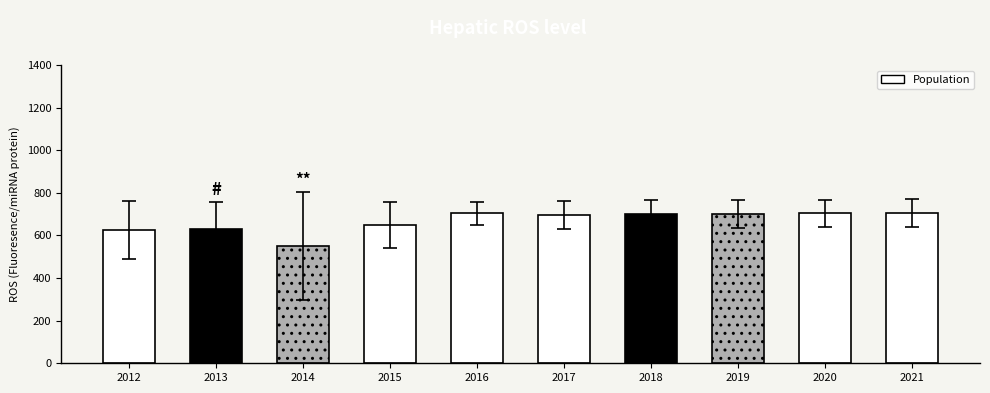

What is the ratio of the value at 2017 to the value at 2021?

1.0